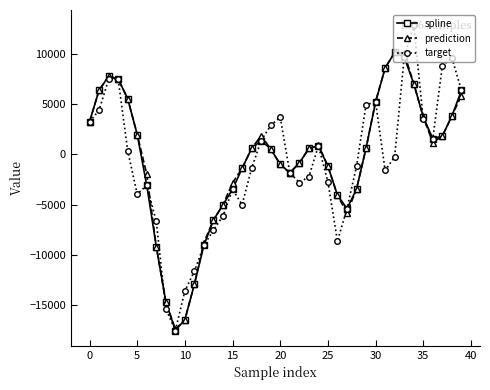

What is the minimum value for spline?

-17521.2